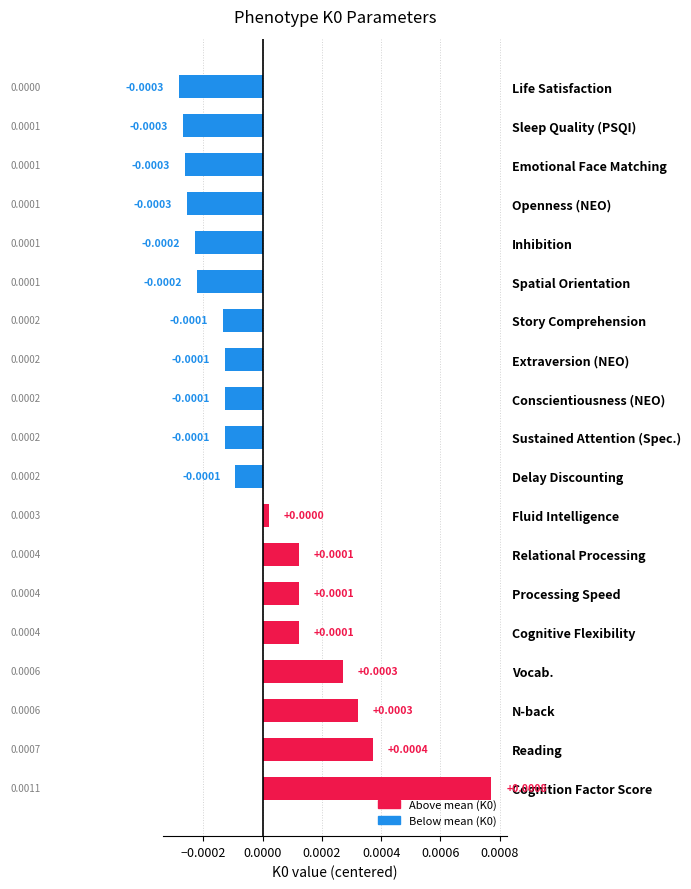

Where is the data nearest to the value 0?

Fluid Intelligence